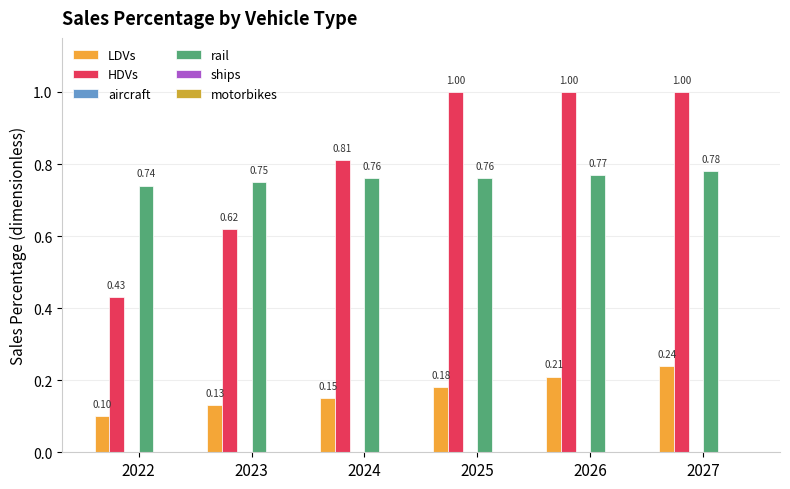

Which series has the largest total across all categories?

HDVs